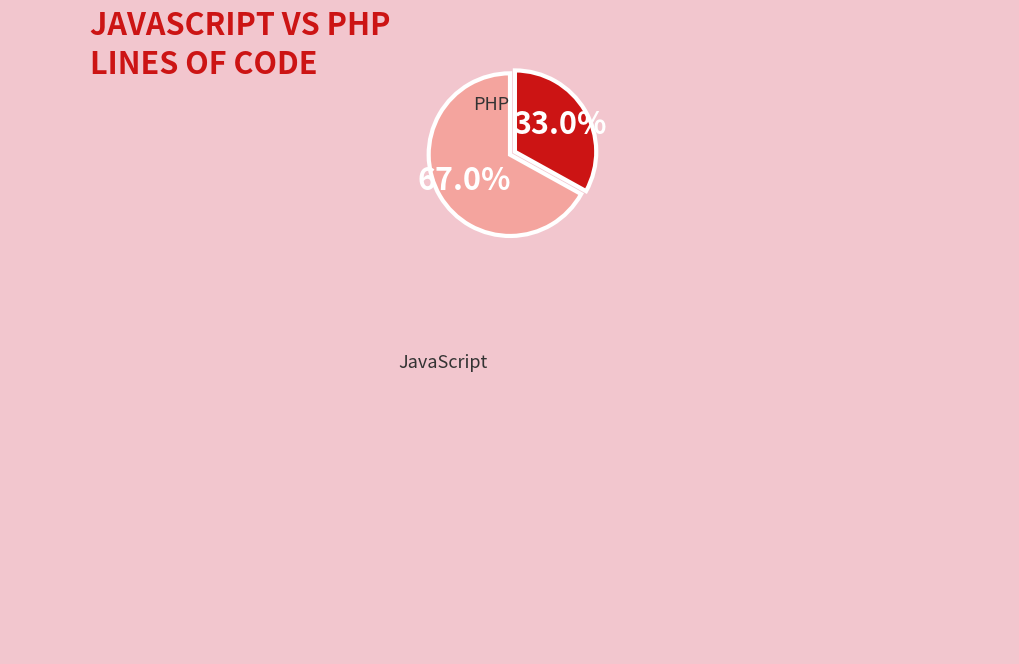

To the nearest percent, what is the combined percentage of PHP and JavaScript?

100%